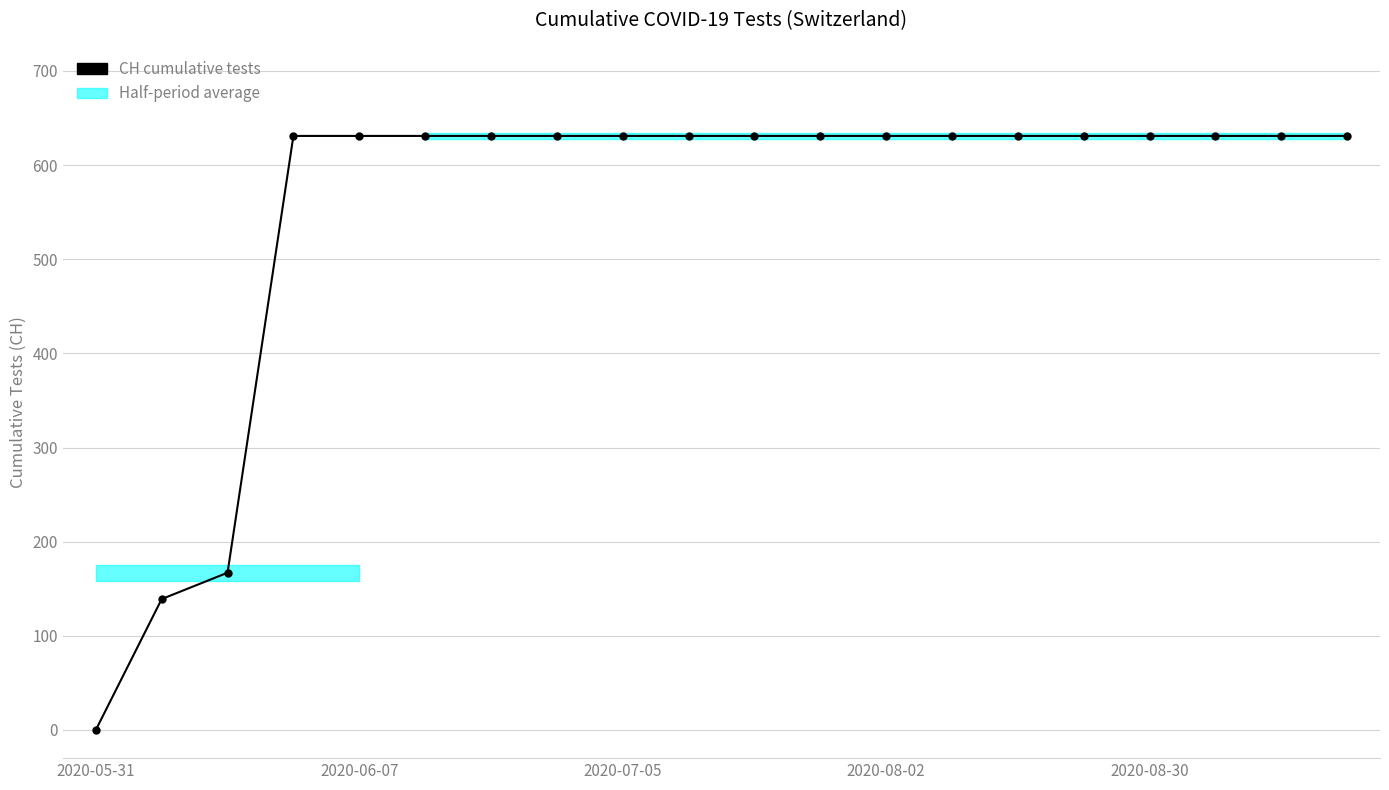

Reading right to left, transcribe all the data shown in this chart.

631	631	631	631	631	631	631	631	631	631	631	631	631	631	631	631	631	167	139	0